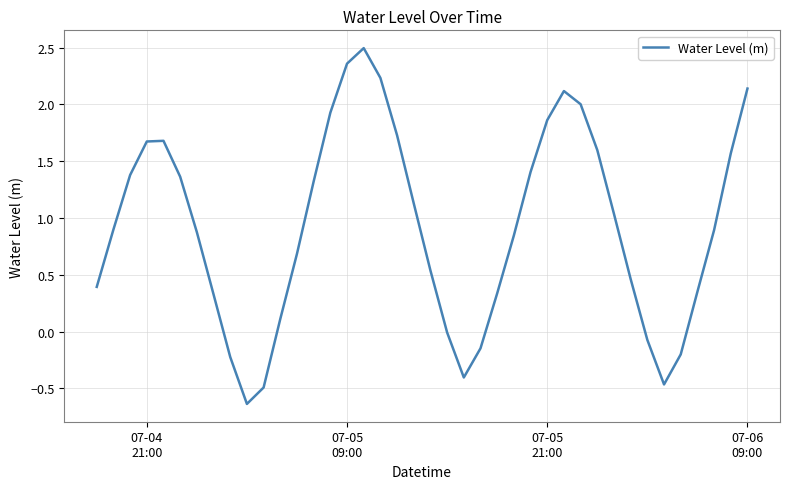

How many lines are shown in the chart?

1